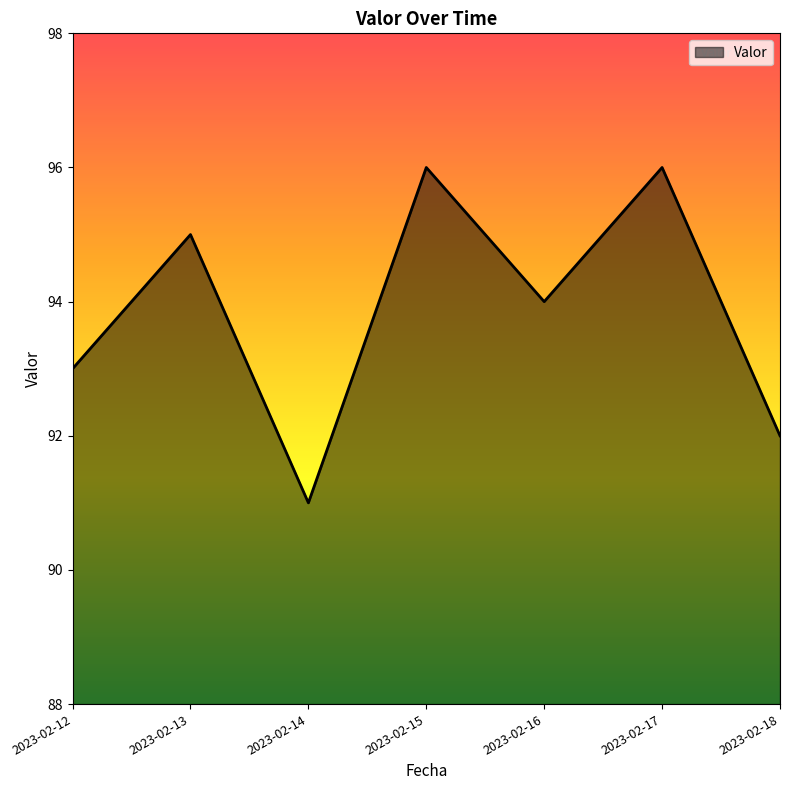

What is the smallest value displayed?

91